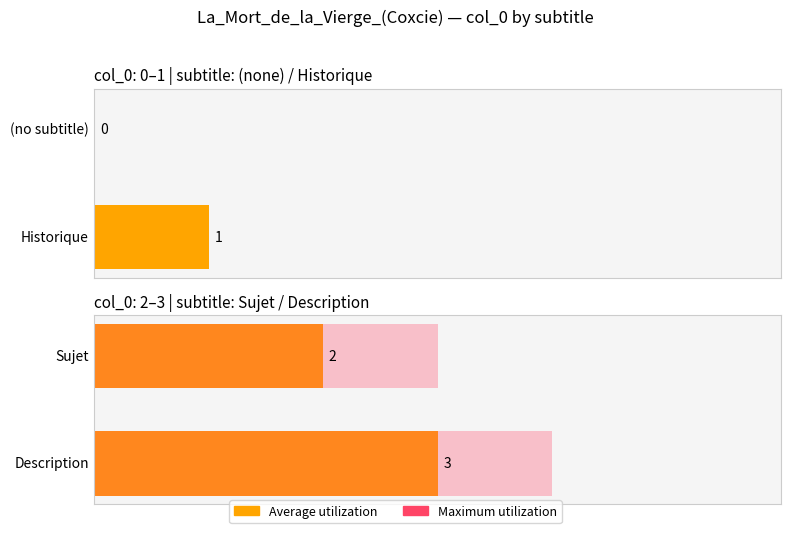

What position from the left is ?

1